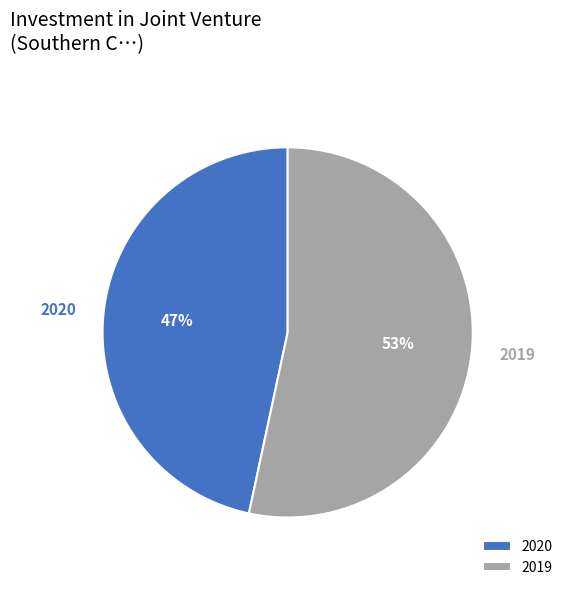

What percentage is the 2020 slice, to the nearest percent?

47%